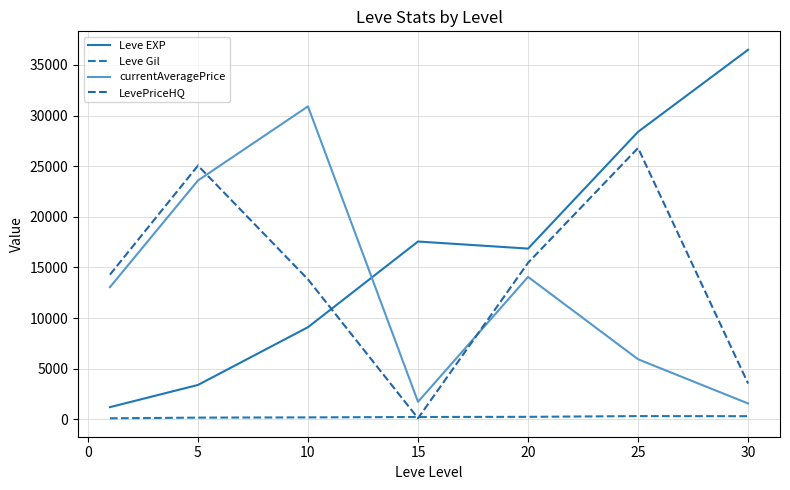

Which series has the widest spread of values?

Leve EXP